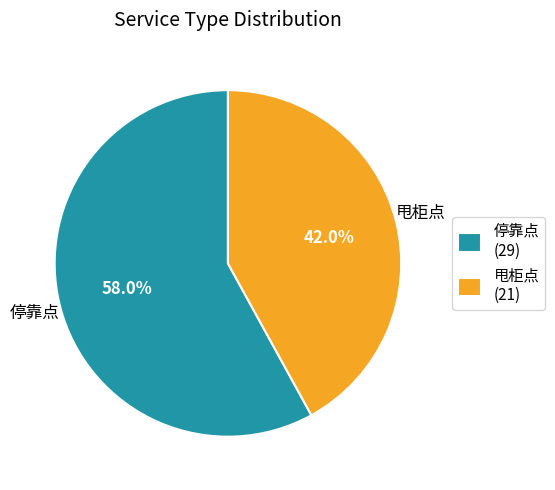

Approximately how many times larger is the value at 甩柜点 compared to 停靠点?

0.7